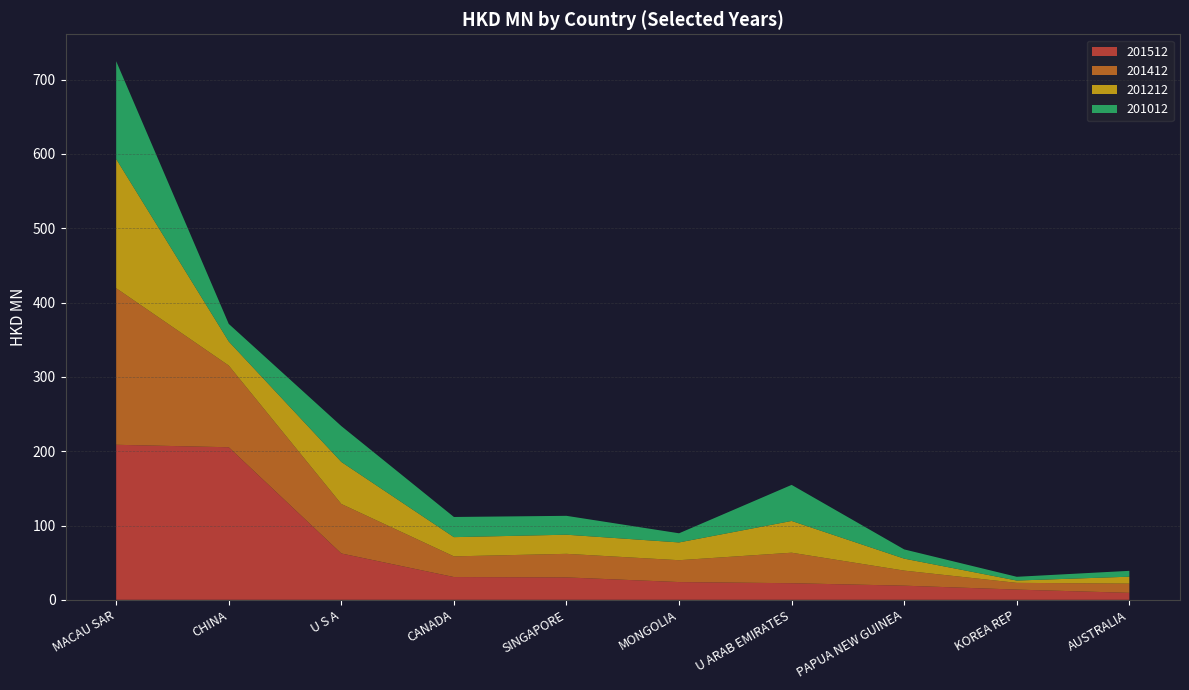

Reading left to right, extract all data points from this chart.

201512: 208.7	205.3	62.4	30.7	30.2	23.9	22.4	19.1	13.8	9.4
201412: 210.7	110.0	66.6	27.8	31.7	29.4	41.1	20.3	9.1	12.4
201212: 173.8	32.3	56.6	25.9	25.7	23.9	42.7	16.1	3.1	9.3
201012: 131.6	23.7	48.2	27.1	25.4	12.3	48.5	12.4	5.0	7.9